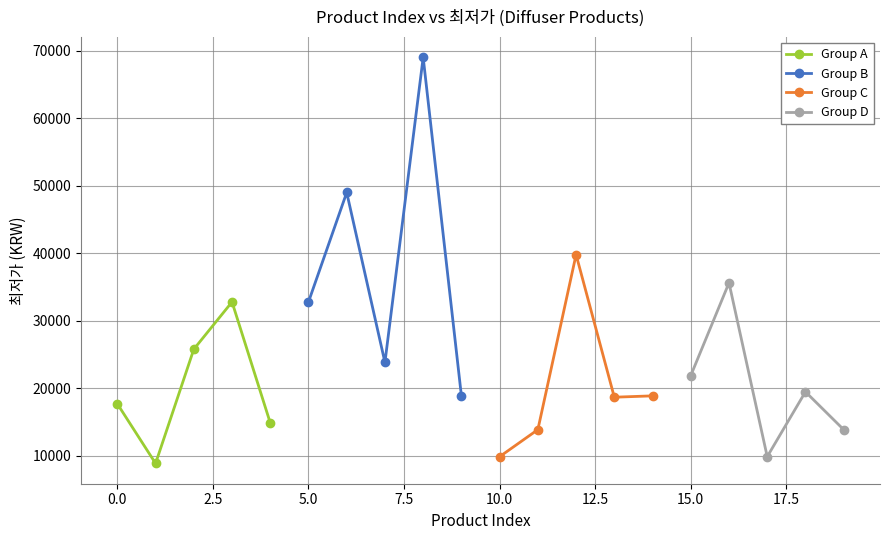

What is the lowest value of the Group D series?

9900